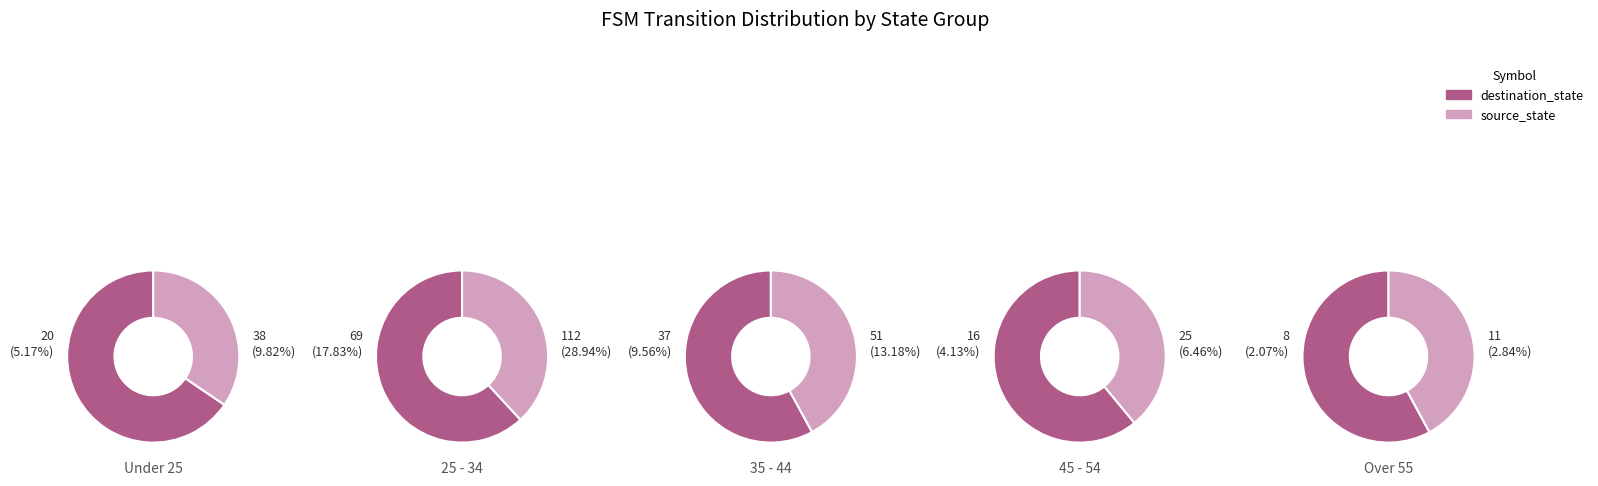

Count the number of slices in the pie.

10